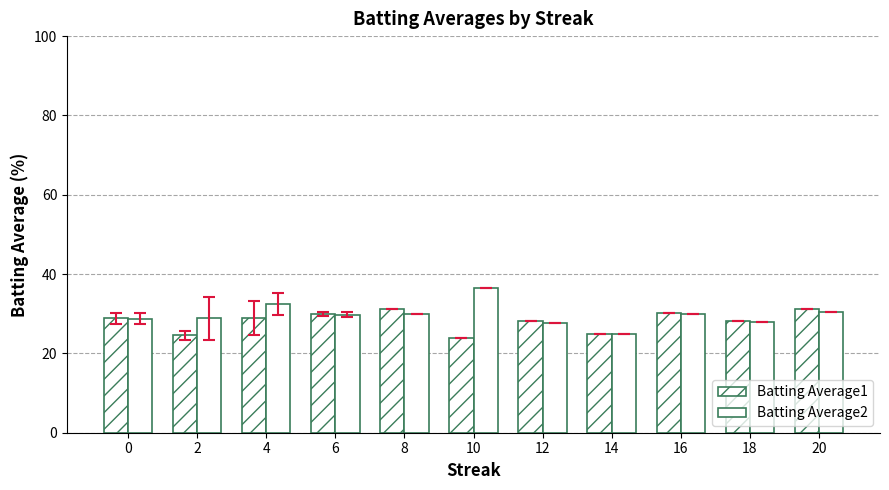

Where is Batting Average2 nearest to the value 30?

16